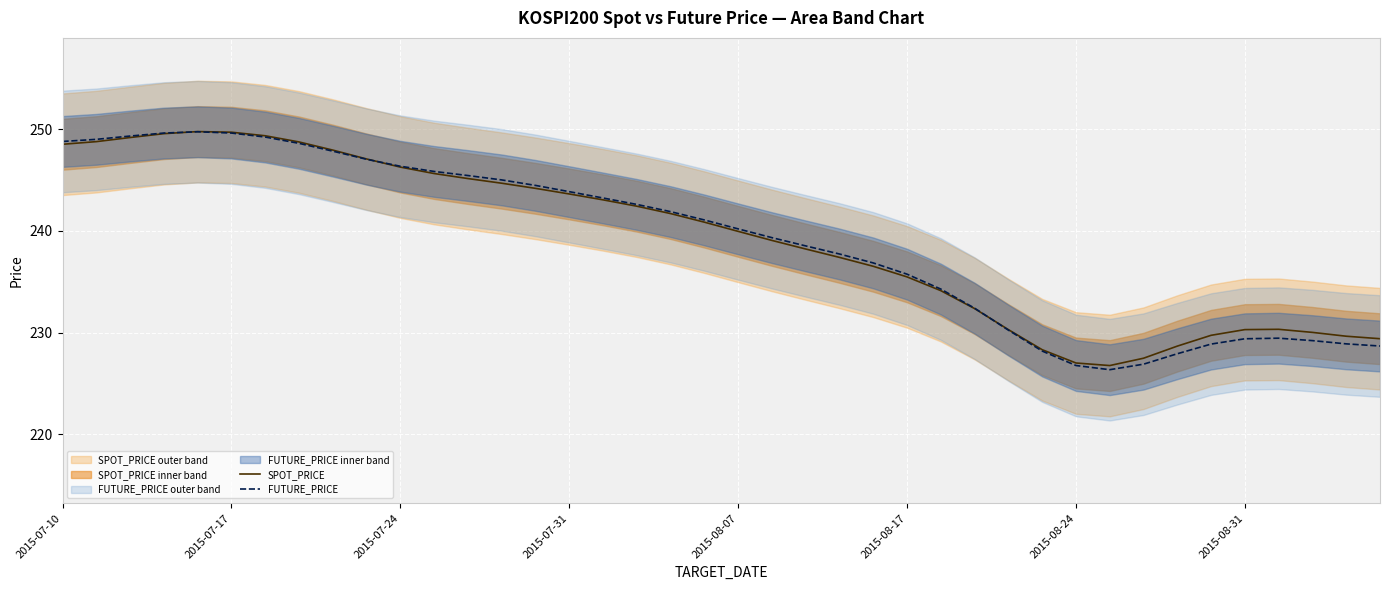

The FUTURE_PRICE series shows 169.0 at 2015-07-24. True or false?

False